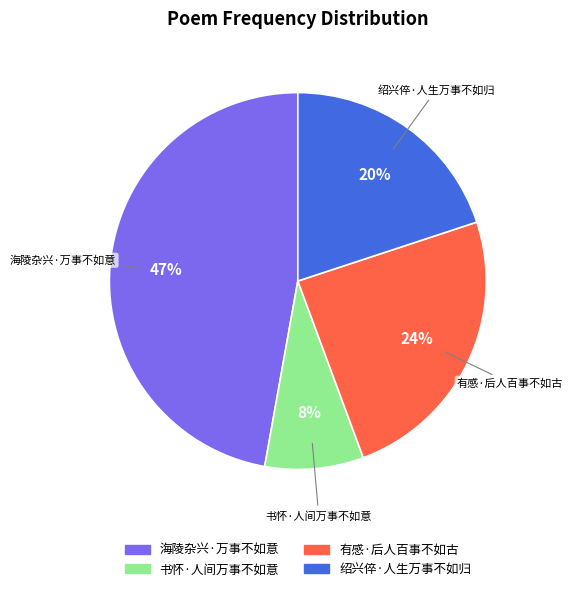

Rank the categories by value from lowest to highest.

书怀·人间万事不如意, 绍兴倅·人生万事不如归, 有感·后人百事不如古, 海陵杂兴·万事不如意